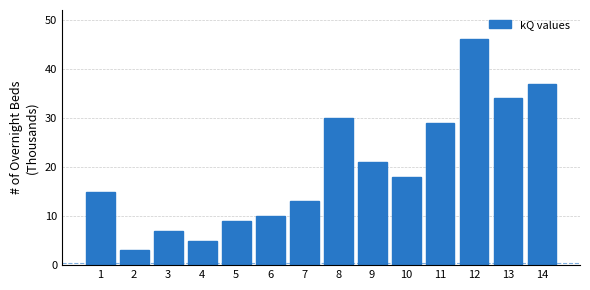

Reading left to right, transcribe all the data shown in this chart.

15	3	7	5	9	10	13	30	21	18	29	46	34	37